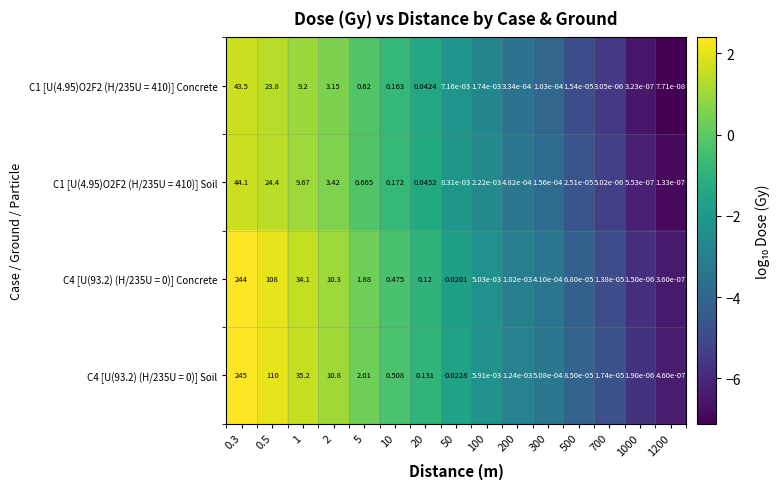

How many data points does each series have?

15